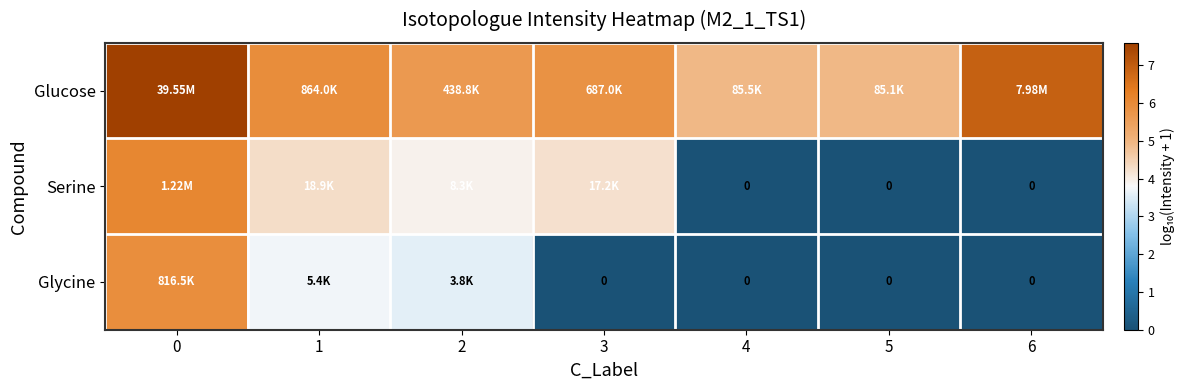

At how many categories does at least one series exceed 4?

7